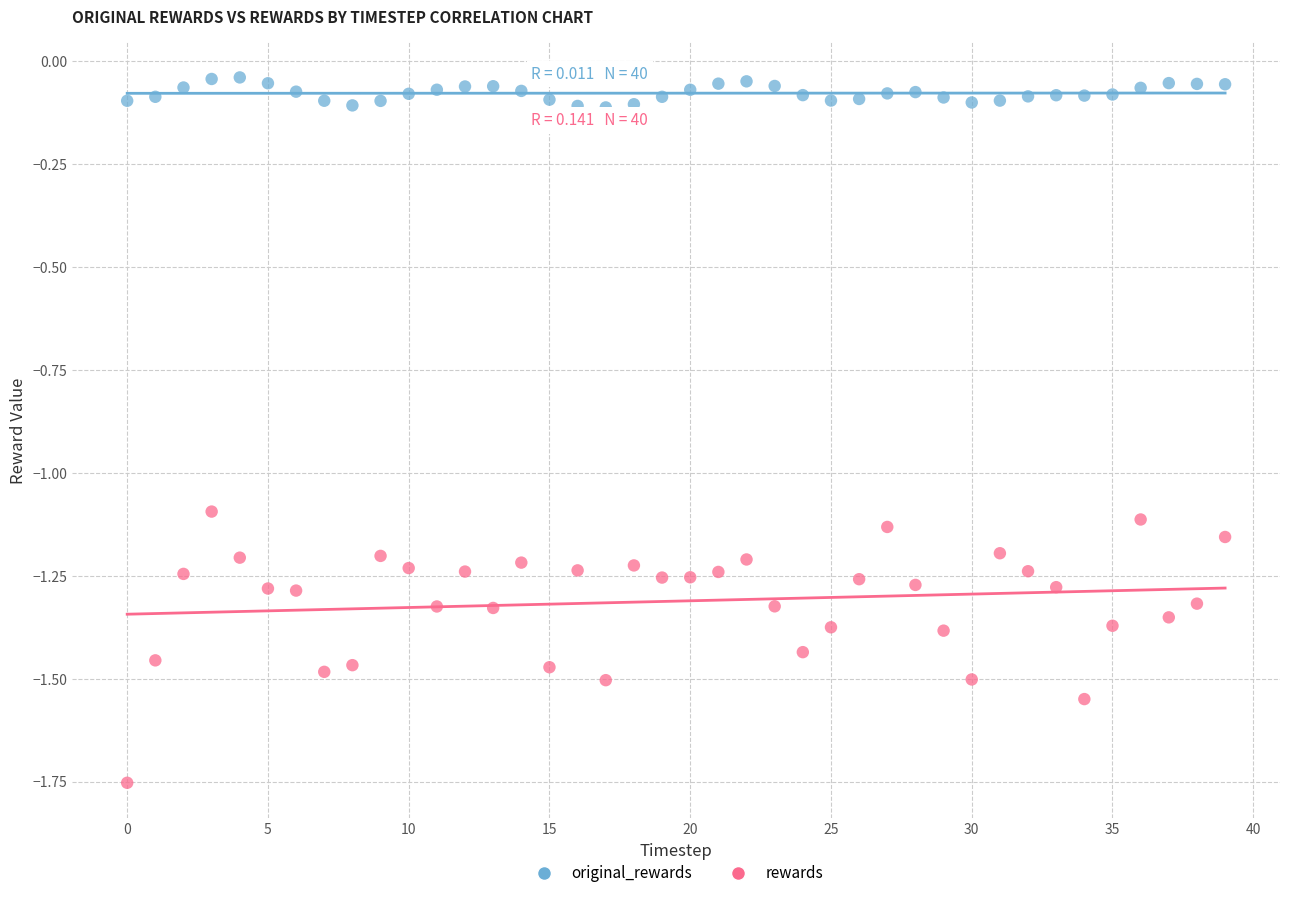

Across all data points, what is the range of Y values (max minus min)?

1.7